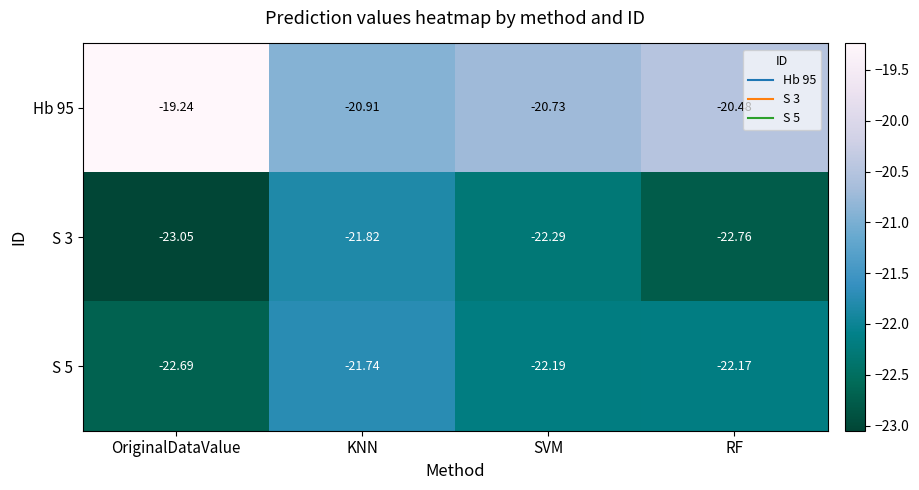

At how many categories does at least one series exceed -22?

4